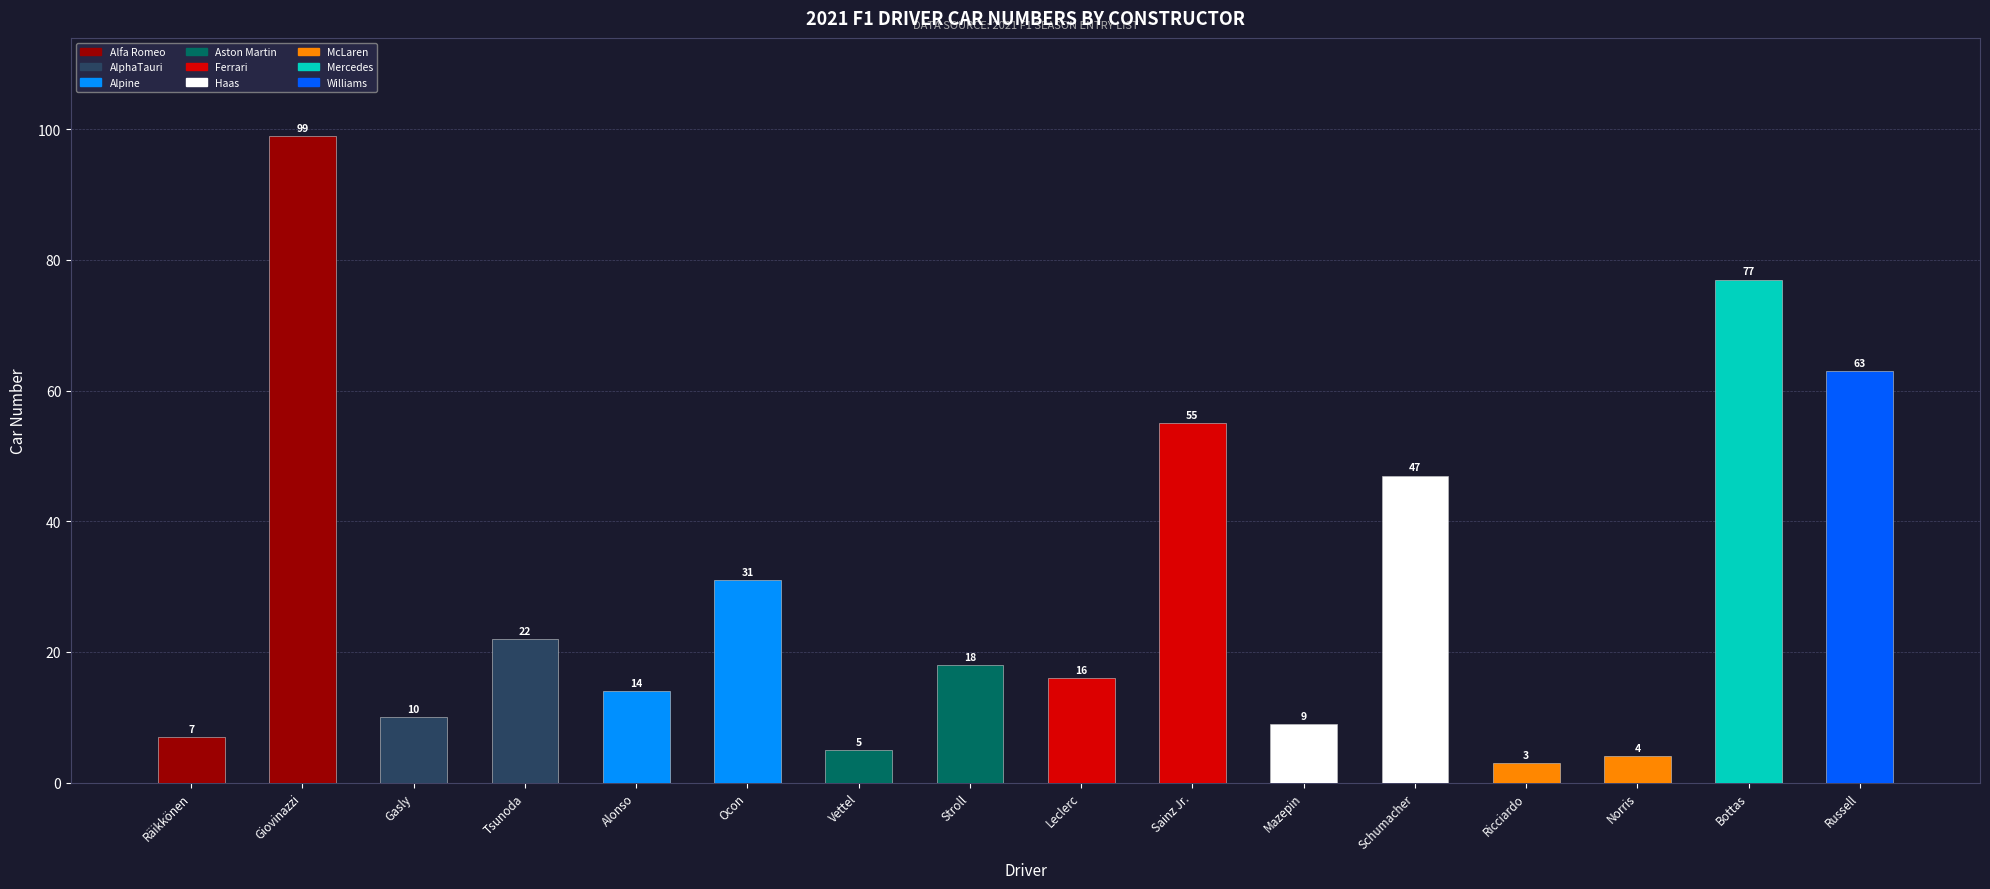

What is the label of the 16th bar from the left?

Russell